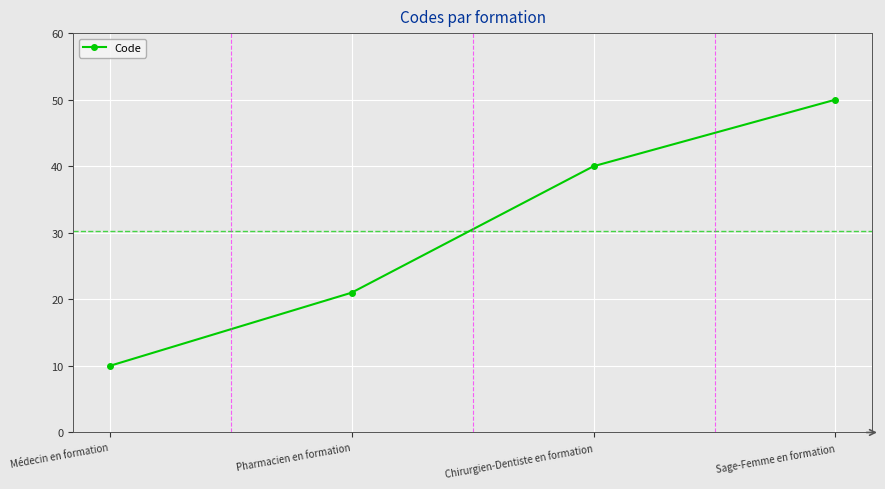

True or false: the data shows 12 at Chirurgien-Dentiste en formation.

False